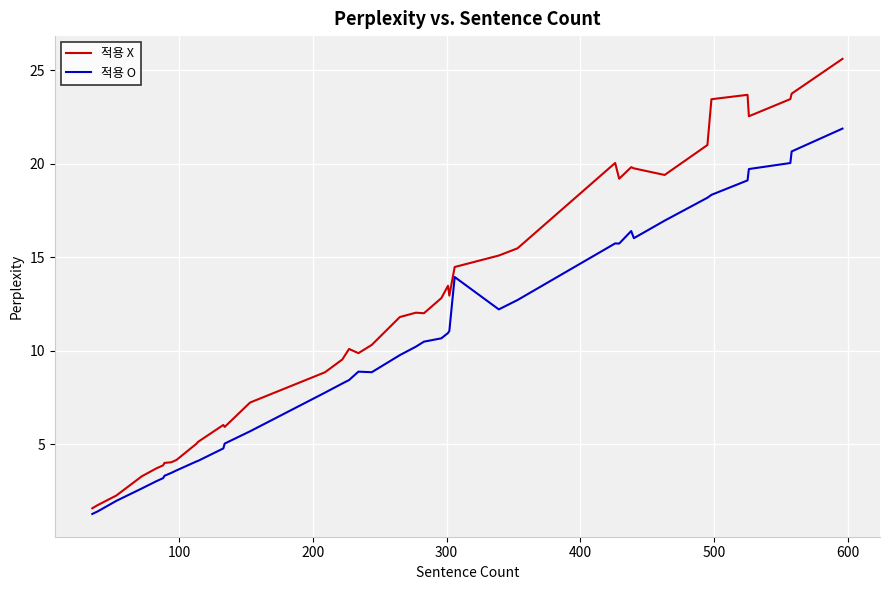

Which series has the widest spread of values?

적용 X